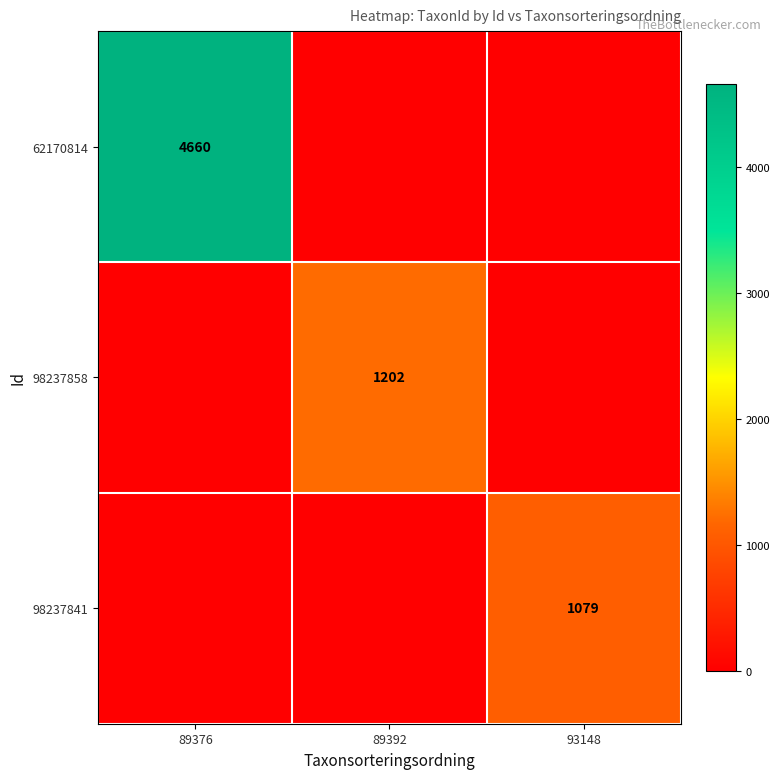

Rank the categories by 98237841 value from highest to lowest.

93148, 89376, 89392